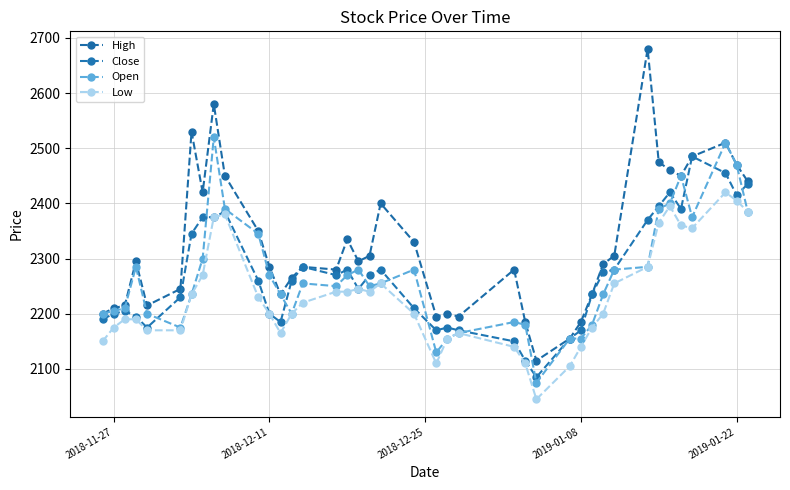

How many series are shown in this chart?

4